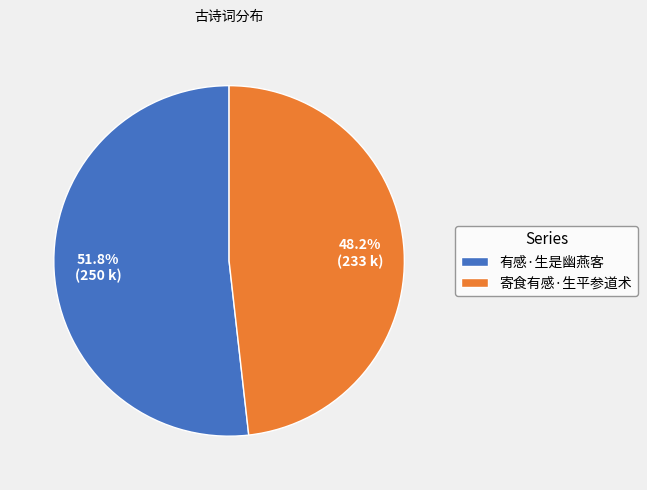

How many slices are in this pie chart?

2